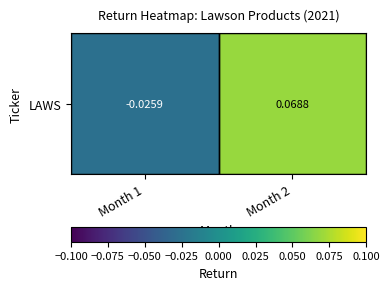

What is the change in value from Month 1 to Month 2?

+0.1